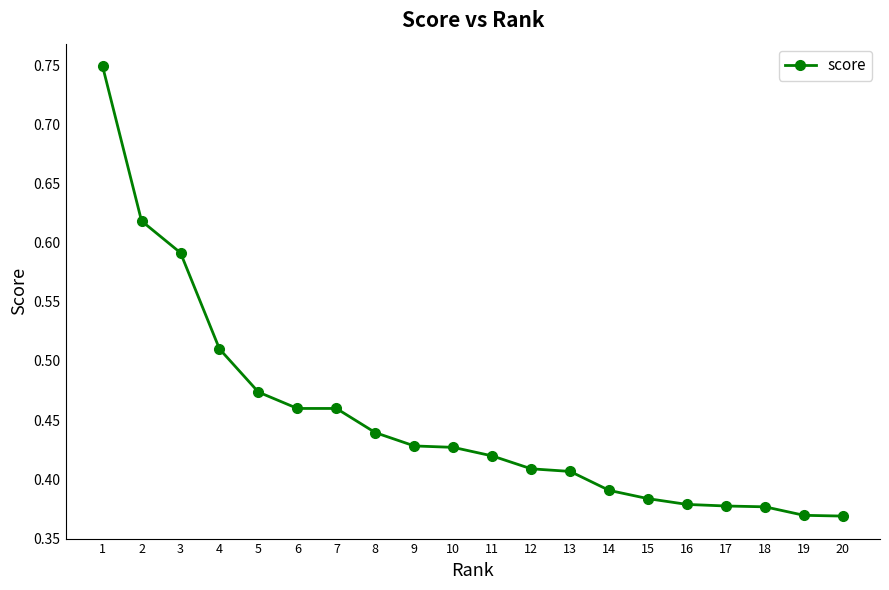

Between 9 and 13, which is larger?

9